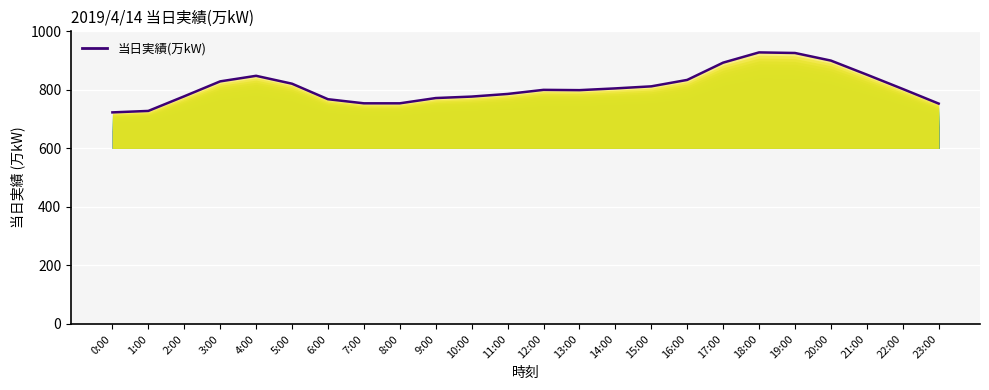

The chart shows a value of 413 at 23:00. True or false?

False